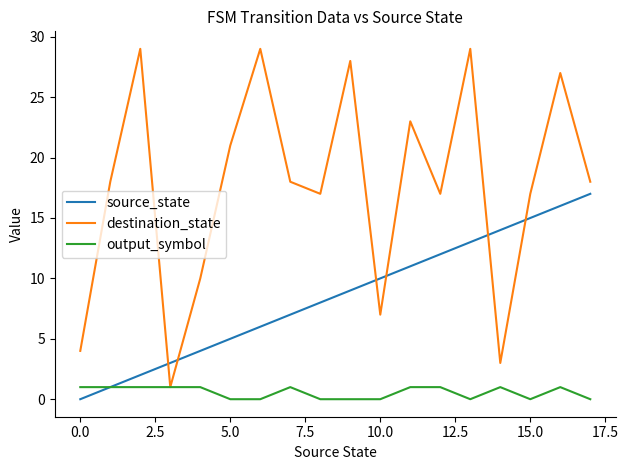

Which series has the largest range (max minus min)?

destination_state